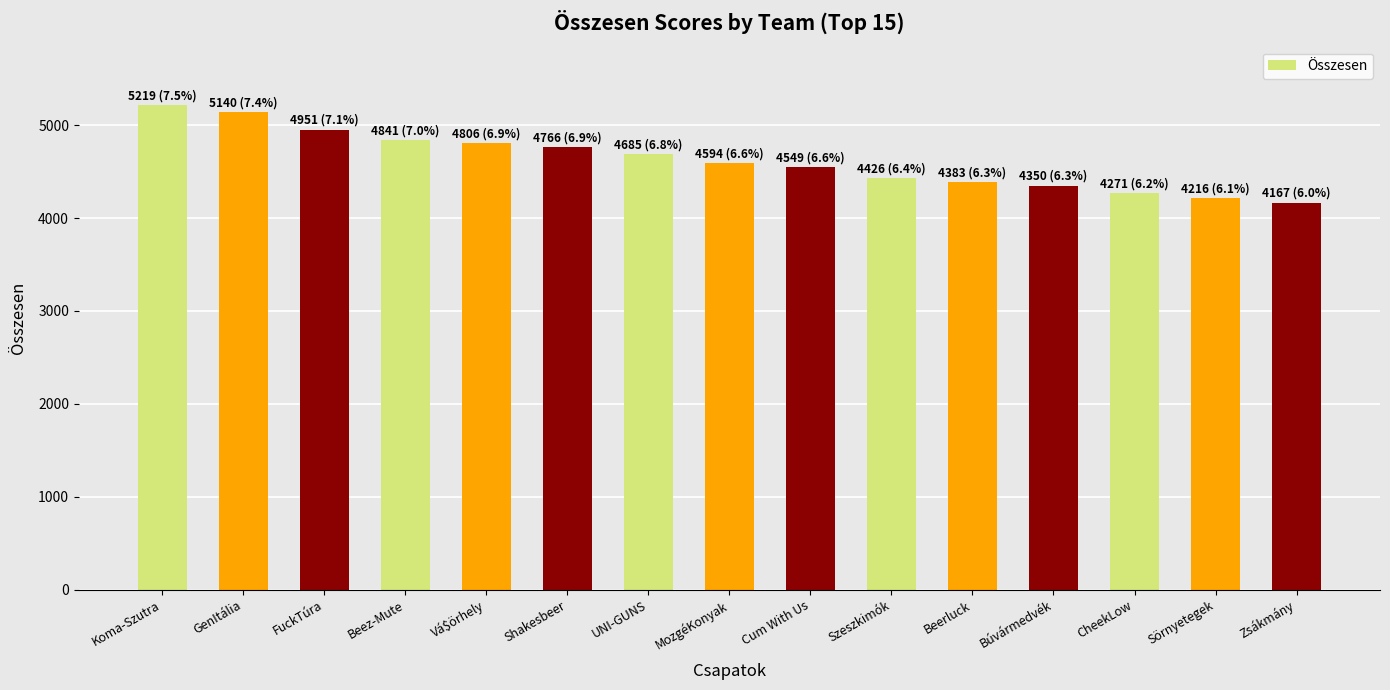

What is the label of the 13th bar from the left?

CheekLow